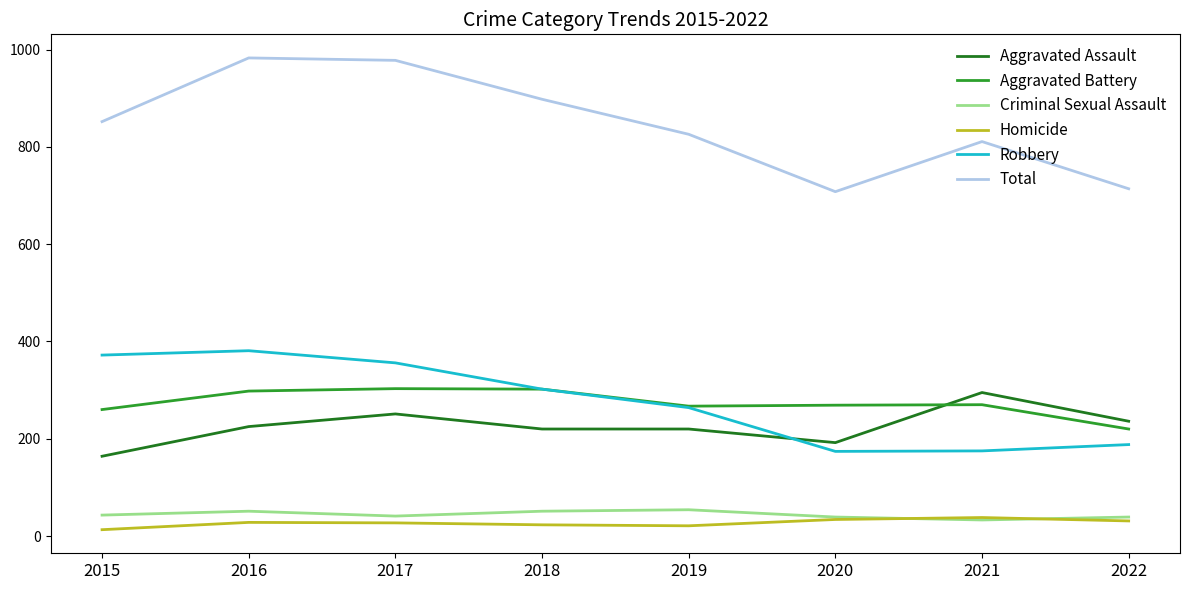

What are all the series names shown in the legend?

Aggravated Assault, Aggravated Battery, Criminal Sexual Assault, Homicide, Robbery, Total